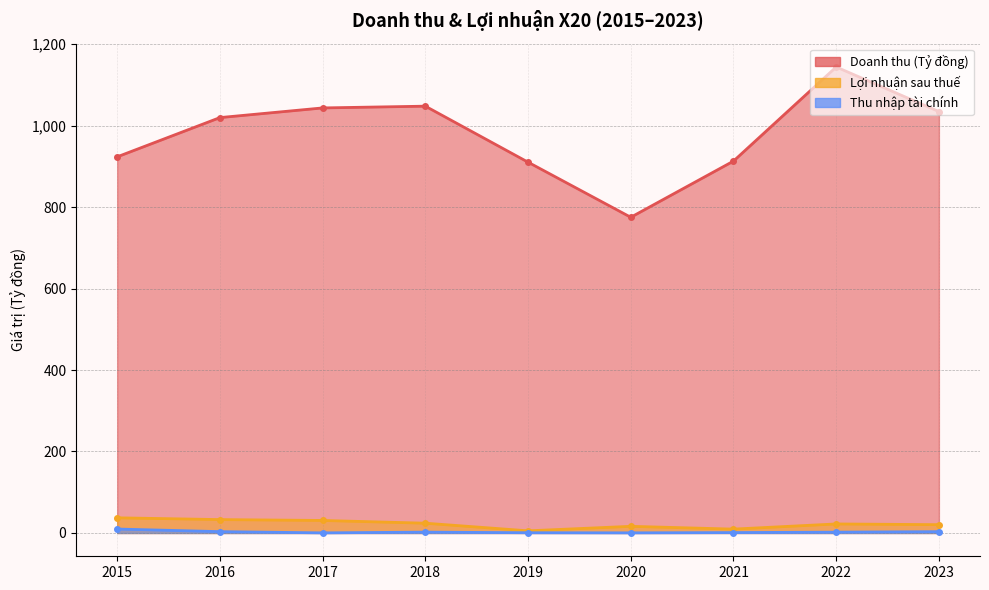

Rank the series by their maximum value, from highest to lowest.

Doanh thu (Tỷ đồng), Lợi nhuận sau thuế, Thu nhập tài chính